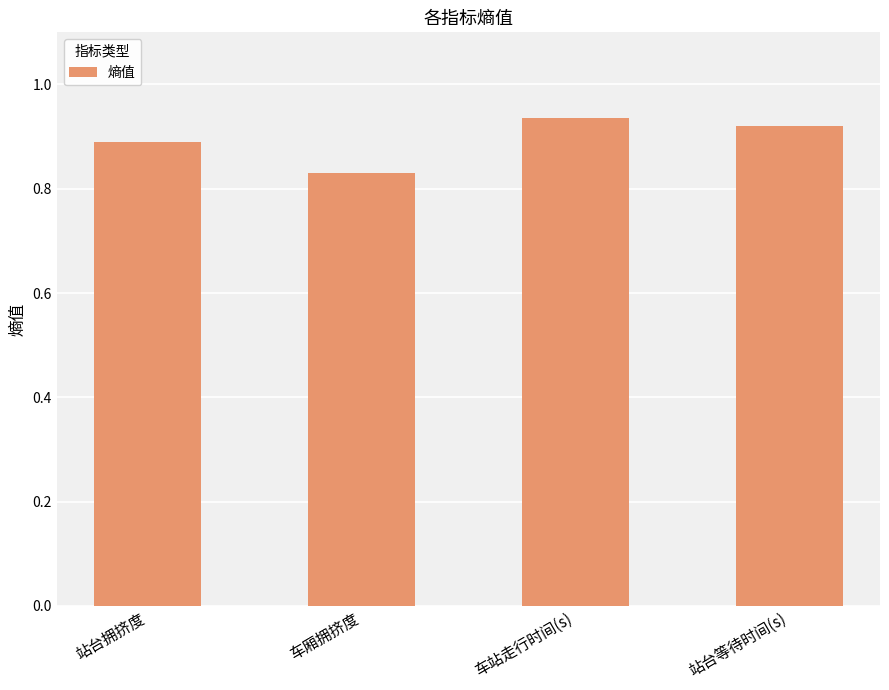

How many series are shown in this chart?

1